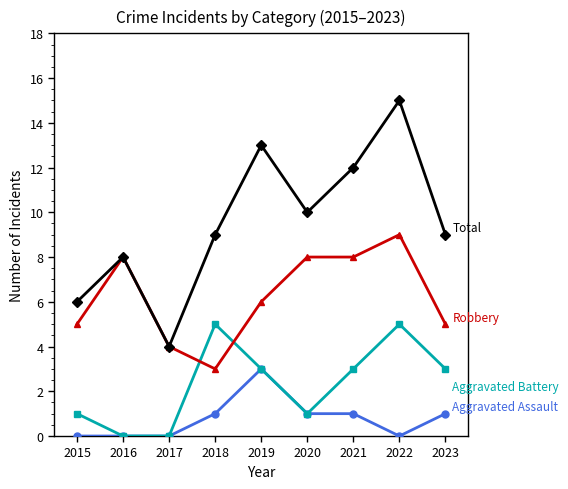

What is the total value across all series at 2021?

24